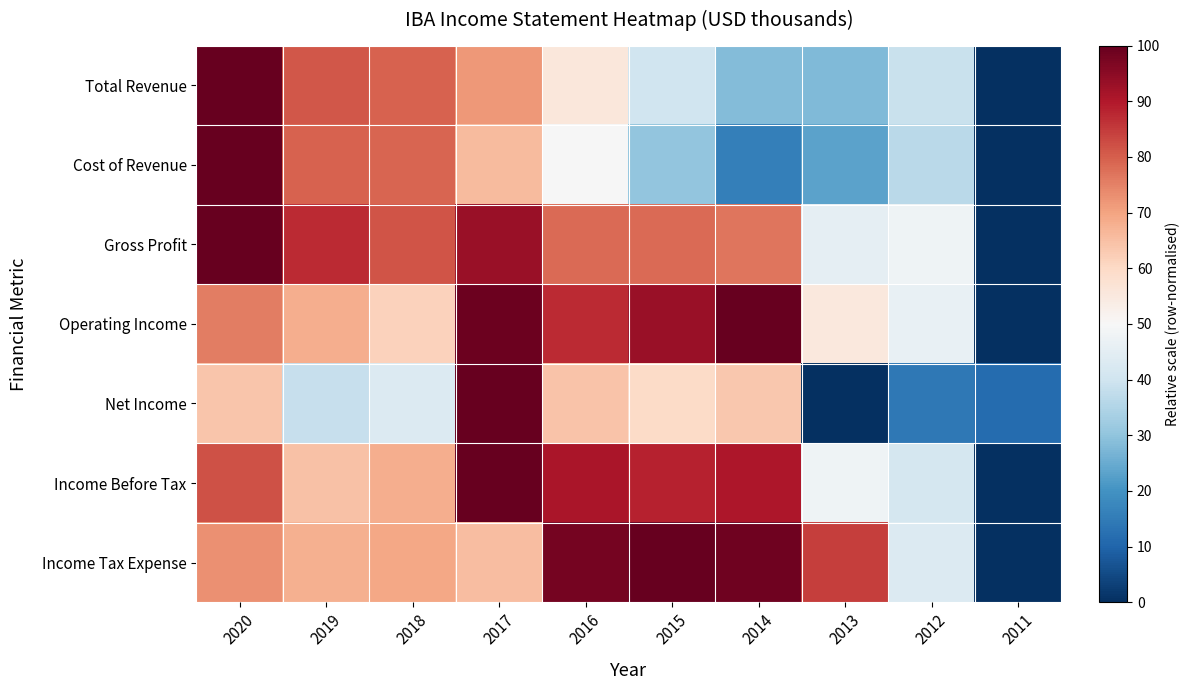

At which category is the sum across all series the highest?

2017